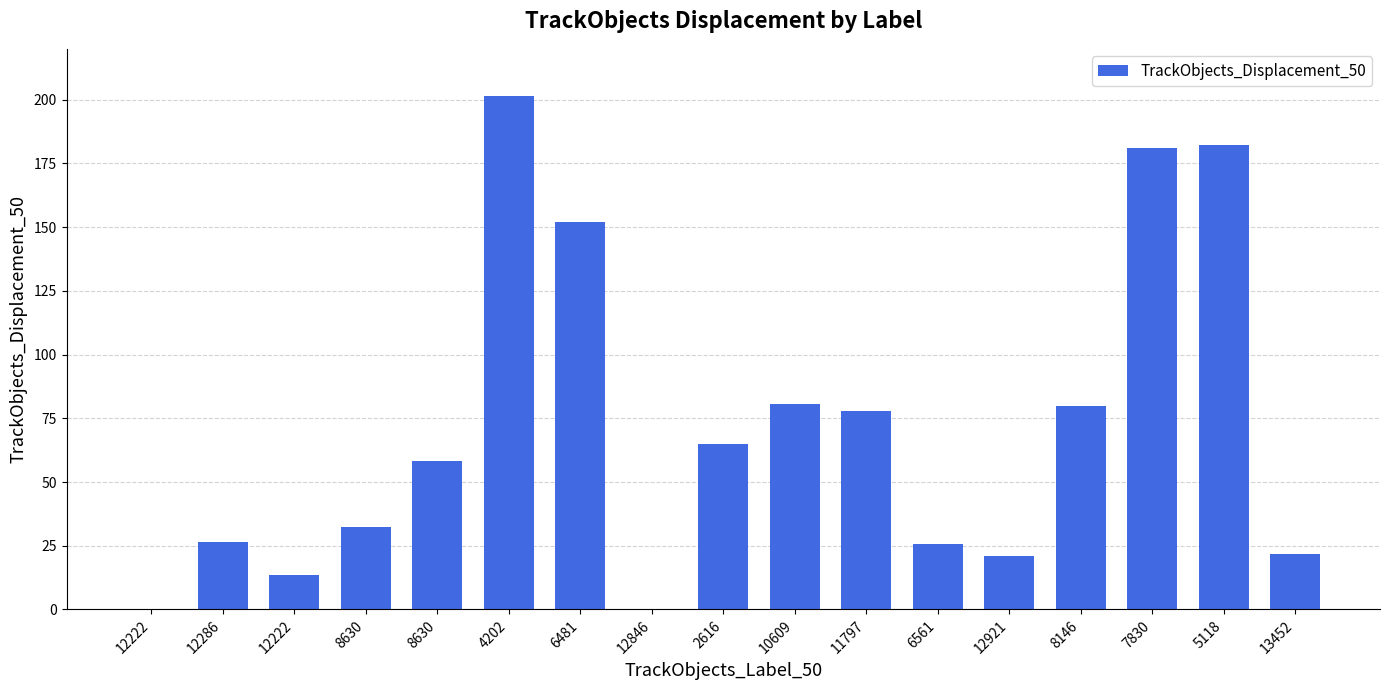

The chart shows a value of 25.6 at 6561. True or false?

True